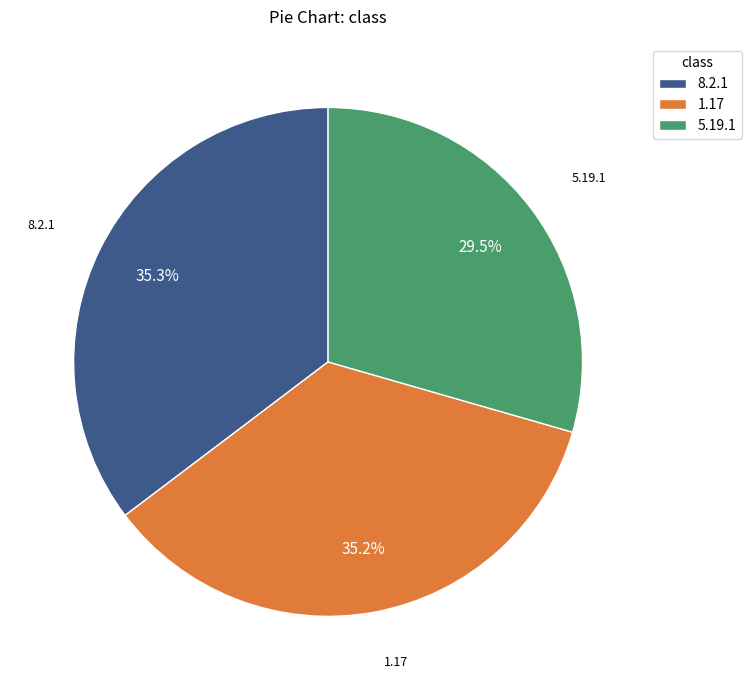

True or false: 8.2.1 accounts for 21% of the total.

False